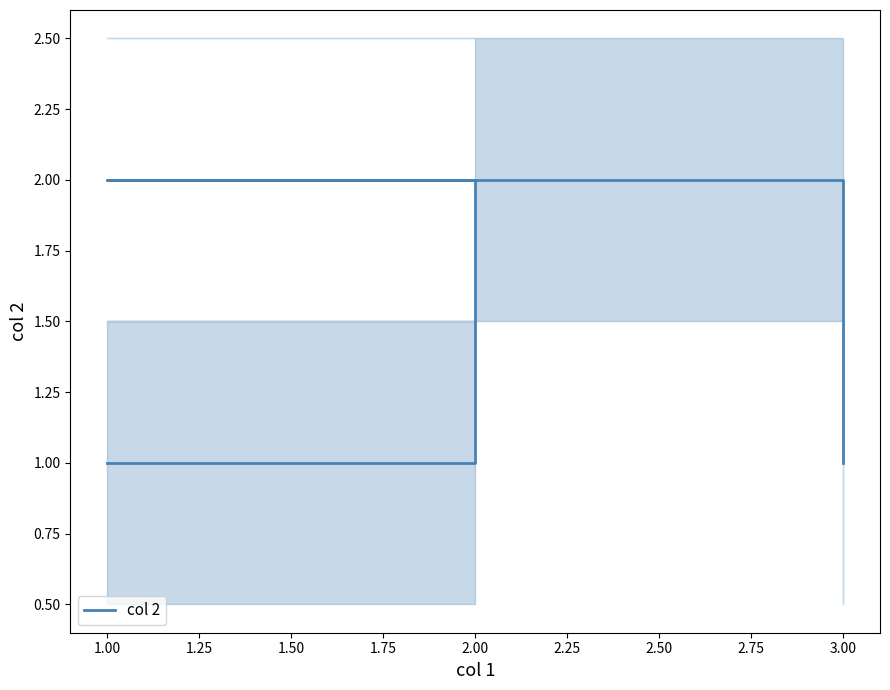

Reading left to right, list all the values displayed in this chart.

1	2	2	1